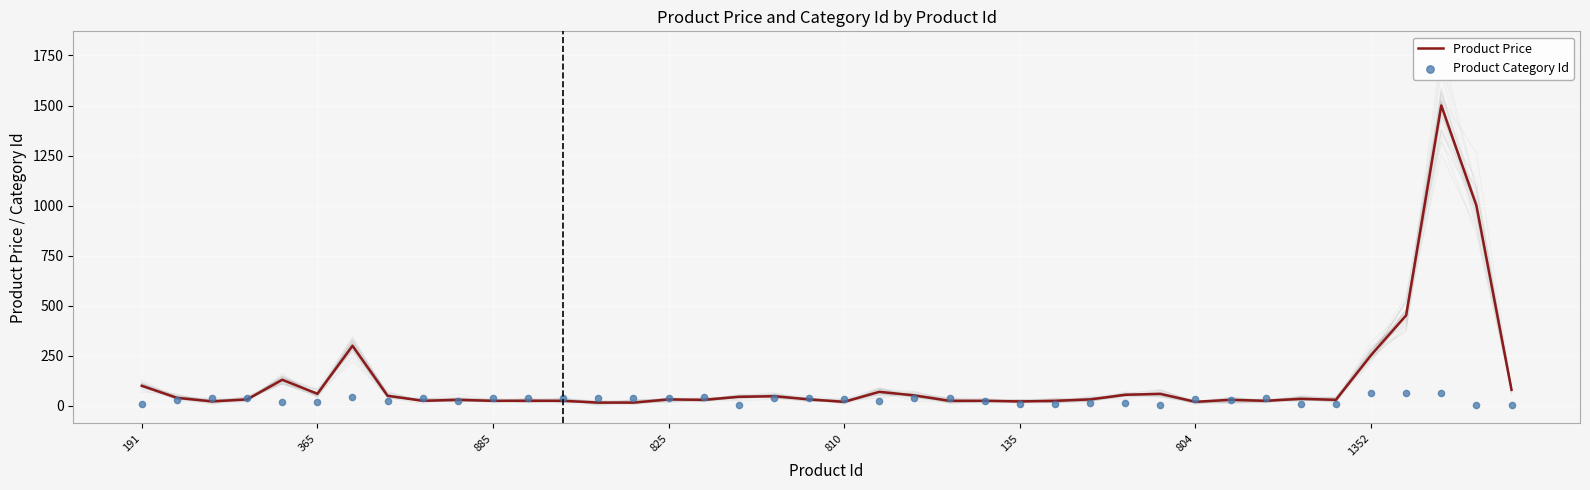

What is the maximum value for Product Price?

1500.0